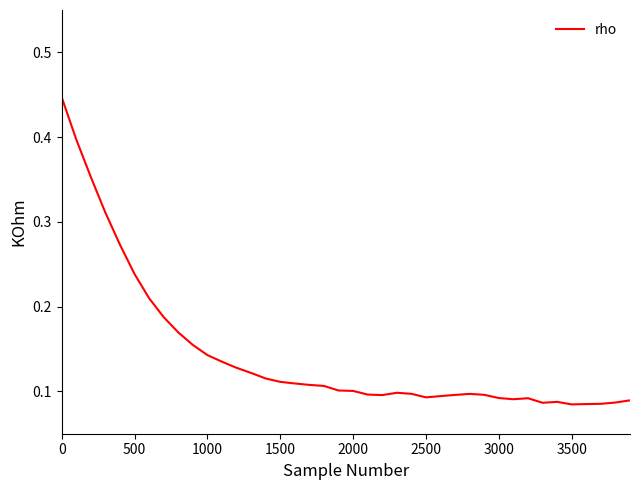

What is the sum of all values?

5.8